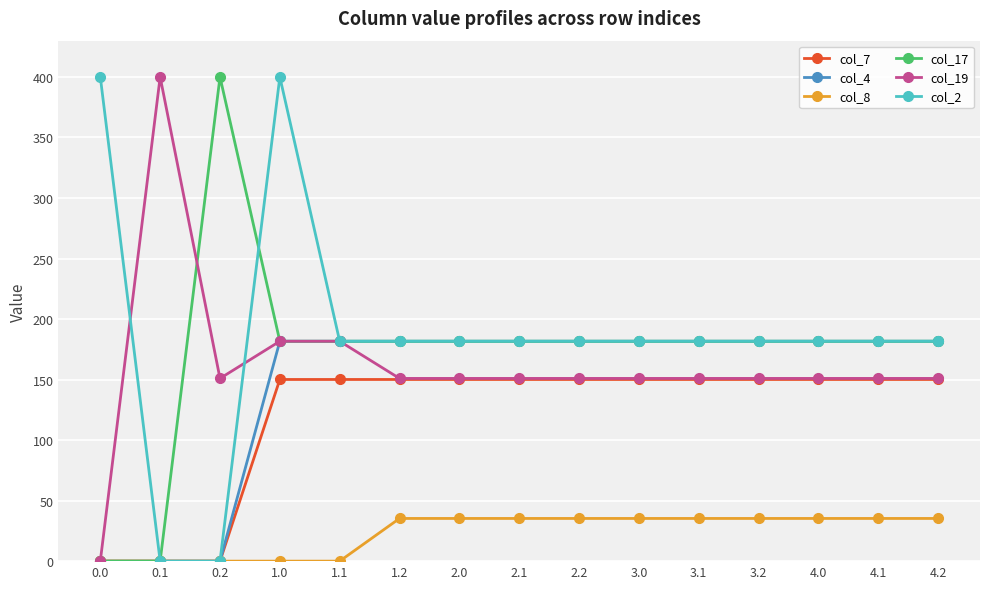

What is the spread (max minus min) of values at 0.1?

400.0